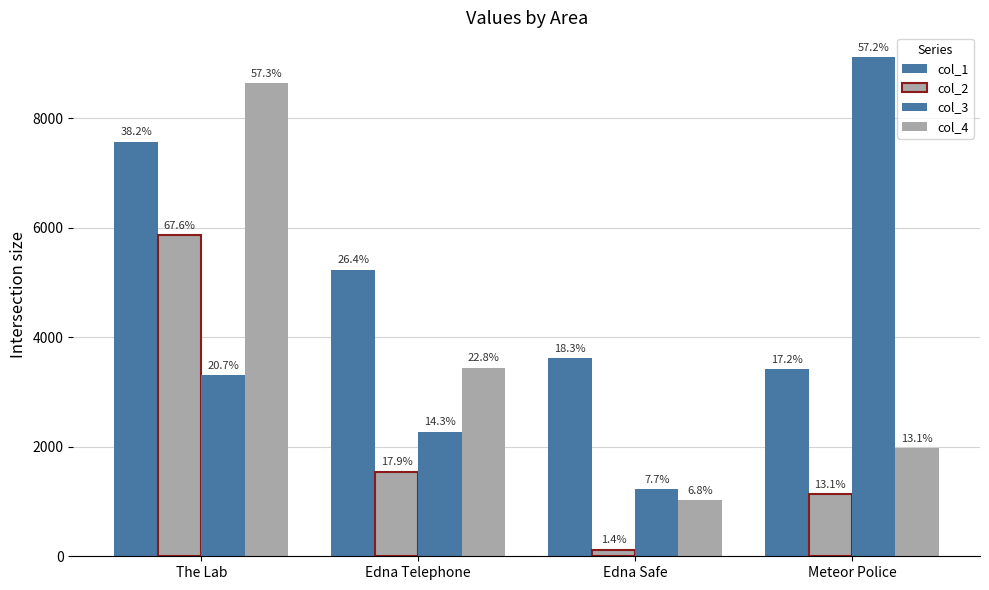

Does the chart contain any negative values?

No